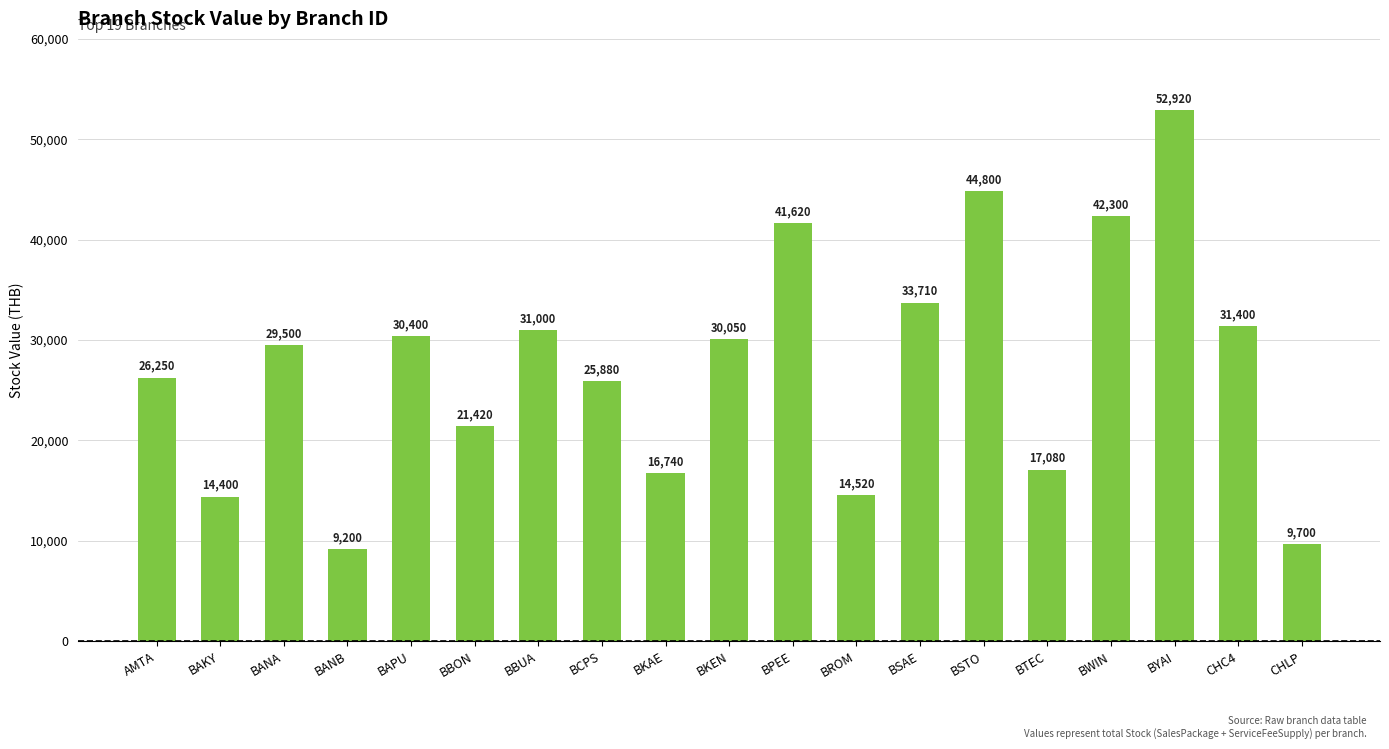

Which has a higher value, BAKY or BYAI?

BYAI